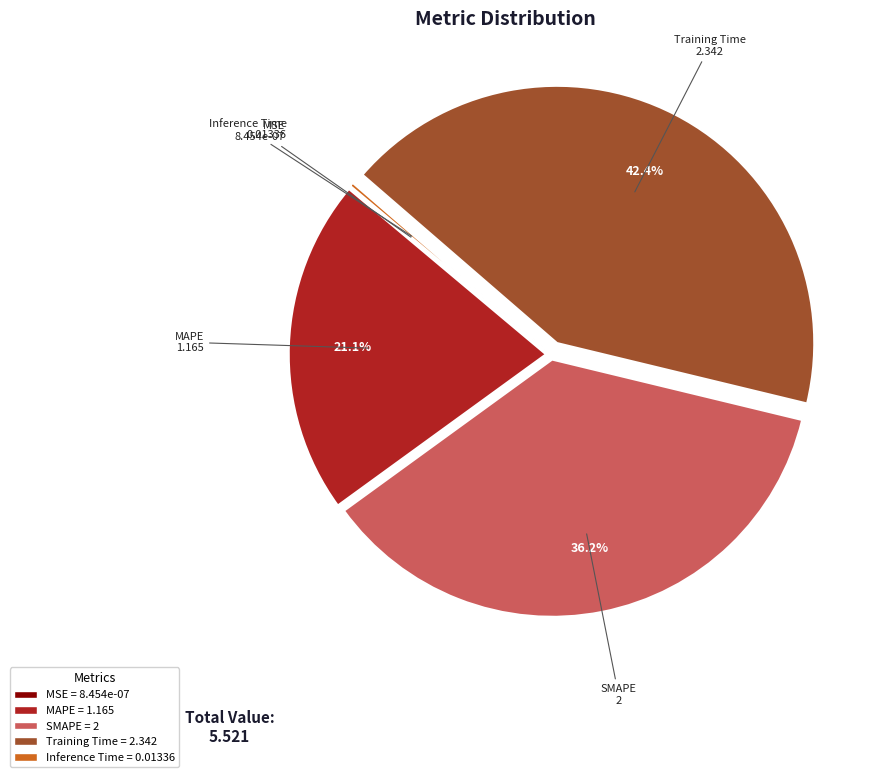

Does any single category account for the majority?

No